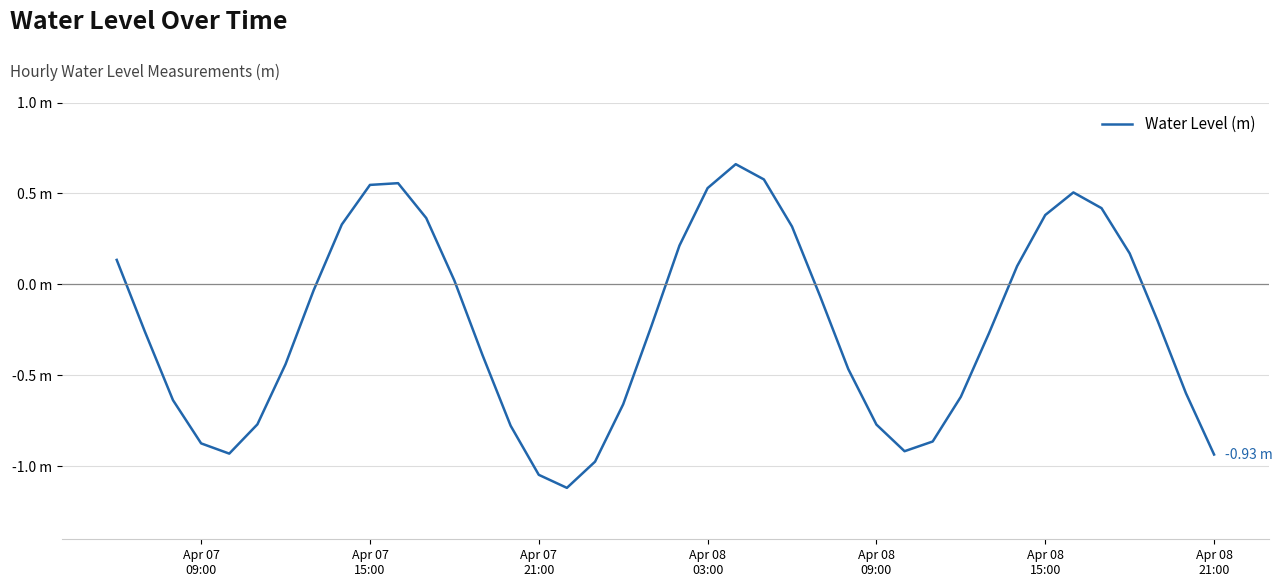

Does the chart display data point markers on the line(s)?

No